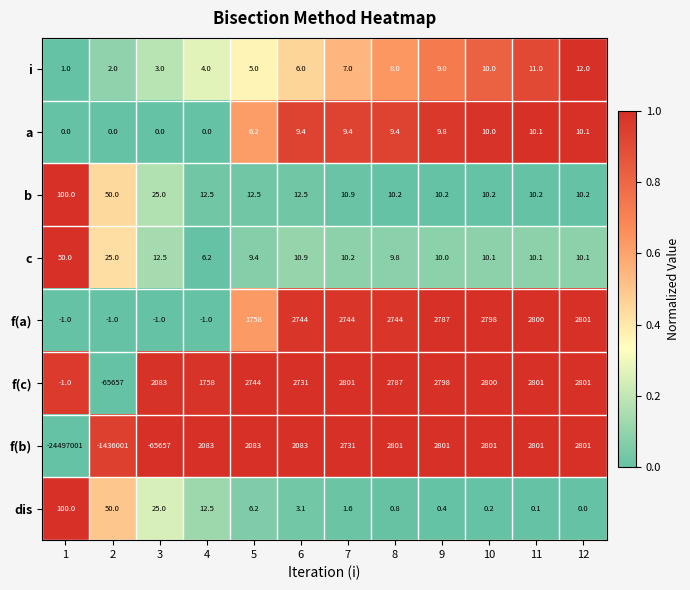

Which series has the widest spread of values?

f(b)